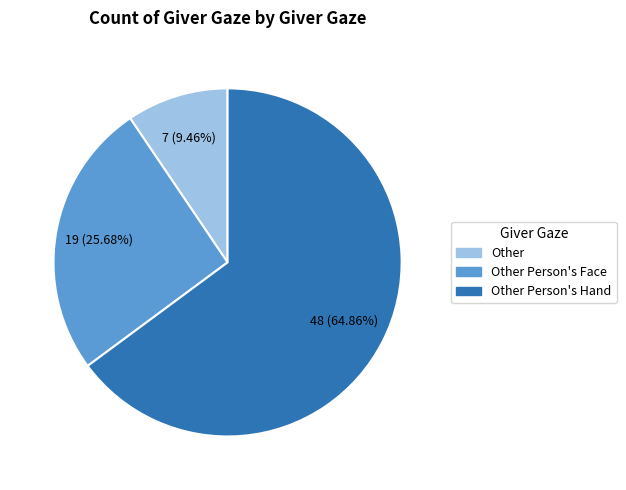

Does any single category account for the majority?

Yes